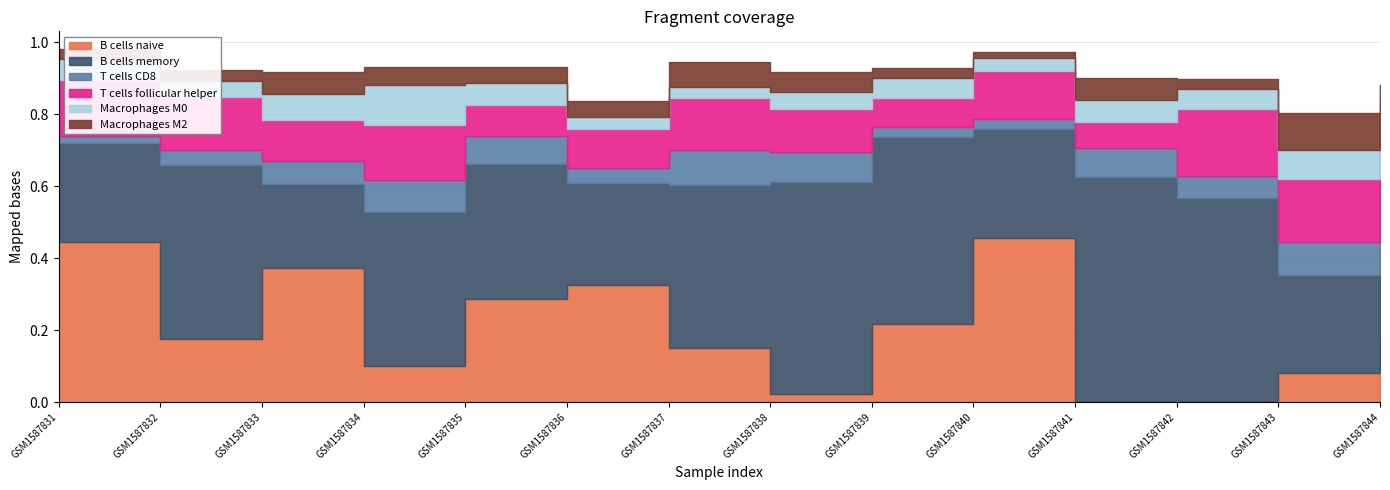

Reading left to right, what are all the values shown in this chart?

B cells naive: GSM1587831=0.4	GSM1587832=0.2	GSM1587833=0.4	GSM1587834=0.1	GSM1587835=0.3	GSM1587836=0.3	GSM1587837=0.1	GSM1587838=0.0	GSM1587839=0.2	GSM1587840=0.5	GSM1587841=0.0	GSM1587842=0.0	GSM1587843=0.1	GSM1587844=0.2
B cells memory: GSM1587831=0.3	GSM1587832=0.5	GSM1587833=0.2	GSM1587834=0.4	GSM1587835=0.4	GSM1587836=0.3	GSM1587837=0.5	GSM1587838=0.6	GSM1587839=0.5	GSM1587840=0.3	GSM1587841=0.6	GSM1587842=0.6	GSM1587843=0.3	GSM1587844=0.4
T cells CD8: GSM1587831=0.0	GSM1587832=0.0	GSM1587833=0.1	GSM1587834=0.1	GSM1587835=0.1	GSM1587836=0.0	GSM1587837=0.1	GSM1587838=0.1	GSM1587839=0.0	GSM1587840=0.0	GSM1587841=0.1	GSM1587842=0.1	GSM1587843=0.1	GSM1587844=0.1
T cells follicular helper: GSM1587831=0.2	GSM1587832=0.1	GSM1587833=0.1	GSM1587834=0.2	GSM1587835=0.1	GSM1587836=0.1	GSM1587837=0.1	GSM1587838=0.1	GSM1587839=0.1	GSM1587840=0.1	GSM1587841=0.1	GSM1587842=0.2	GSM1587843=0.2	GSM1587844=0.1
Macrophages M0: GSM1587831=0.1	GSM1587832=0.0	GSM1587833=0.1	GSM1587834=0.1	GSM1587835=0.1	GSM1587836=0.0	GSM1587837=0.0	GSM1587838=0.0	GSM1587839=0.1	GSM1587840=0.0	GSM1587841=0.1	GSM1587842=0.1	GSM1587843=0.1	GSM1587844=0.0
Macrophages M2: GSM1587831=0.0	GSM1587832=0.0	GSM1587833=0.1	GSM1587834=0.1	GSM1587835=0.0	GSM1587836=0.0	GSM1587837=0.1	GSM1587838=0.1	GSM1587839=0.0	GSM1587840=0.0	GSM1587841=0.1	GSM1587842=0.0	GSM1587843=0.1	GSM1587844=0.0